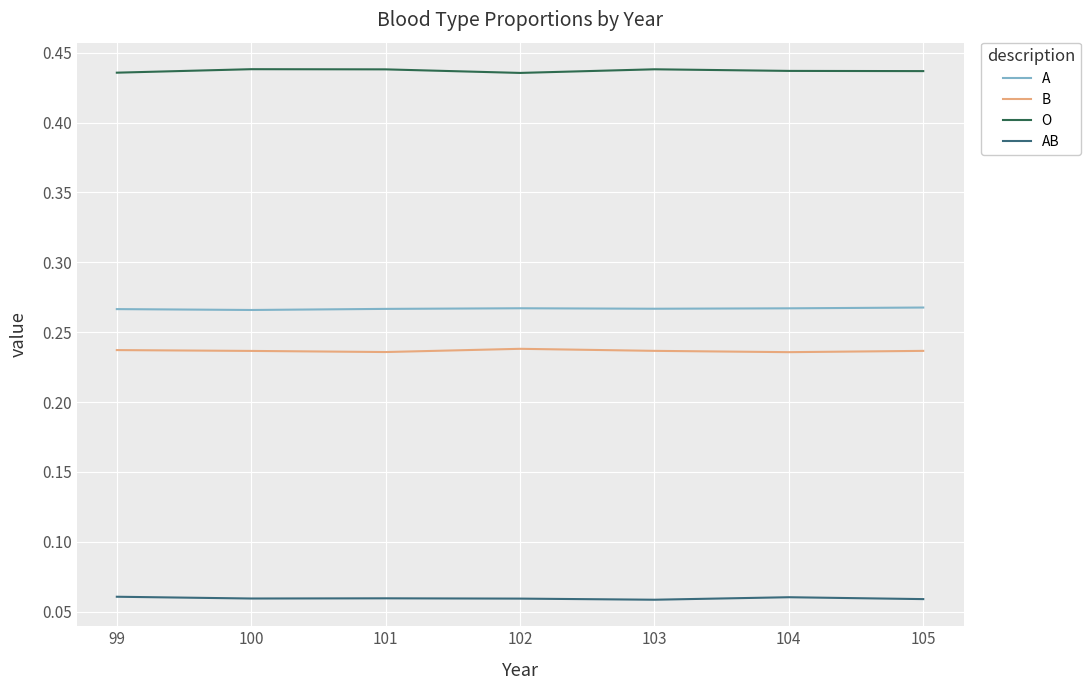

Is it true that B equals 0.3 at 102?

False